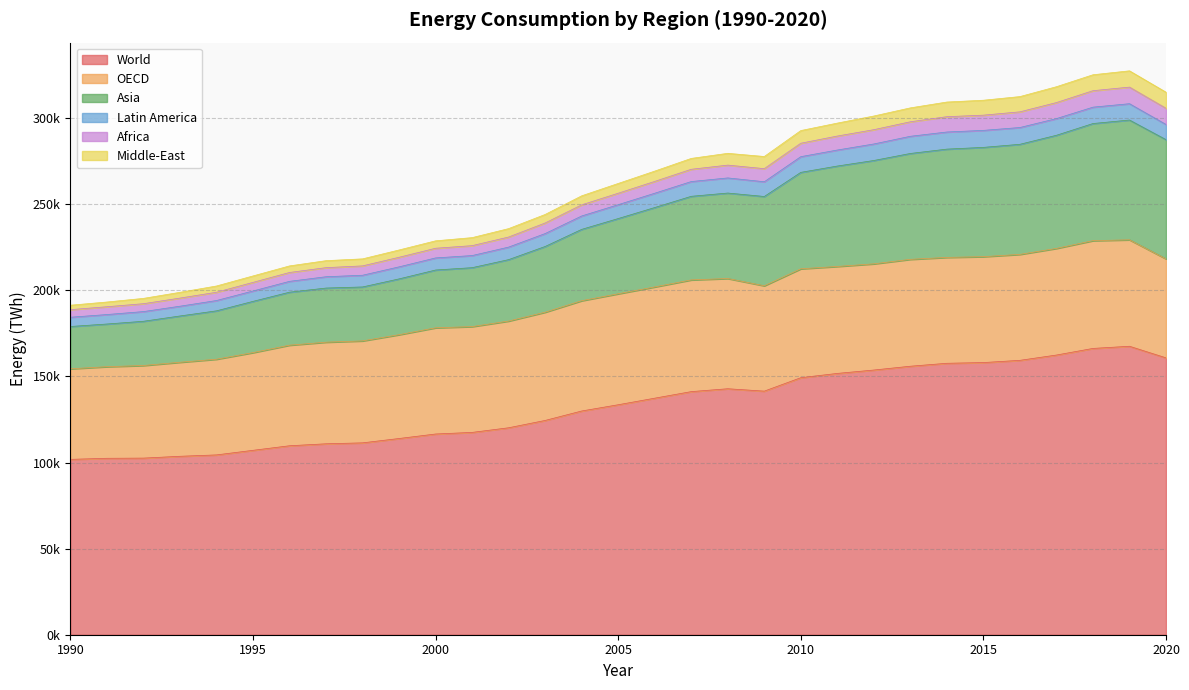

True or false: Middle-East has a value of 378332.5 at 2017.

False